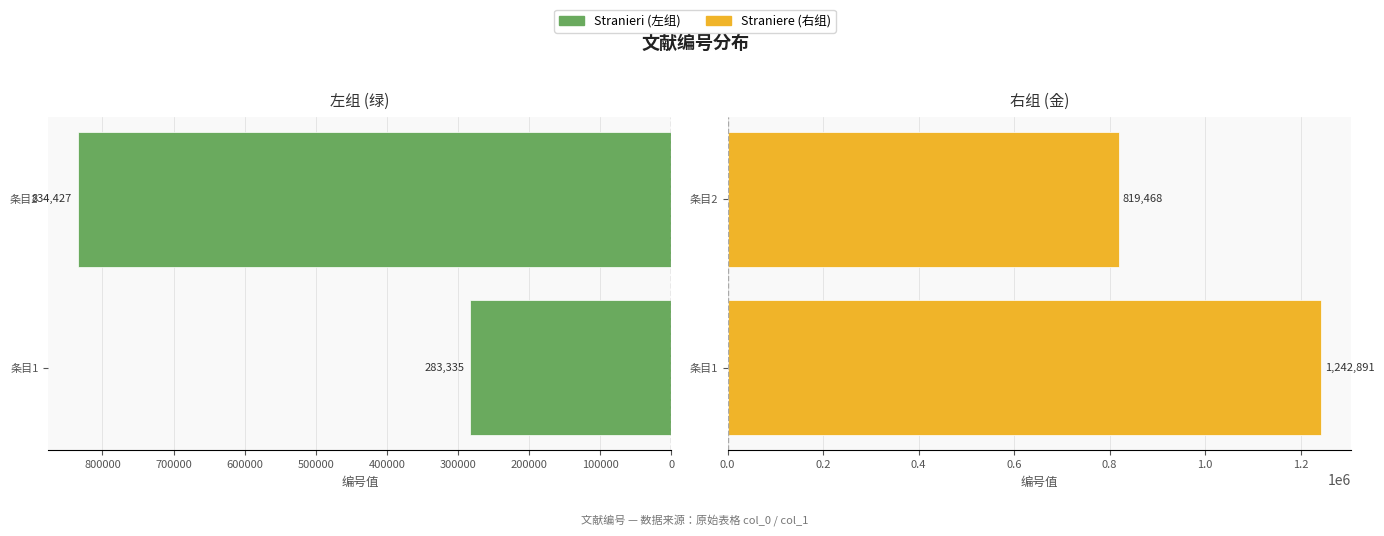

Rank the series by their average value, from lowest to highest.

Stranieri, Straniere